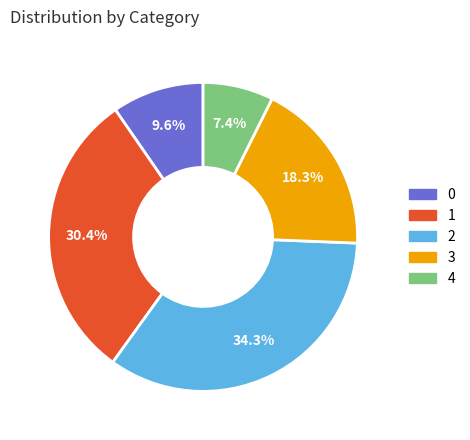

To the nearest percent, what is the difference between the largest and smallest slice percentages?

27%